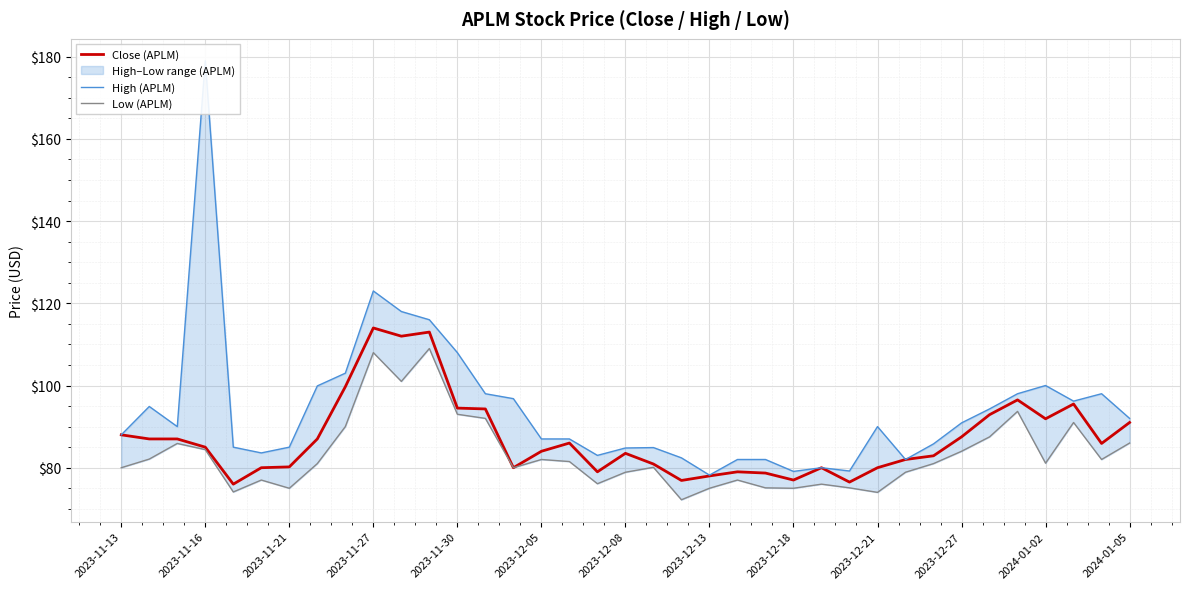

What is the total value across all series at 35?

265.9